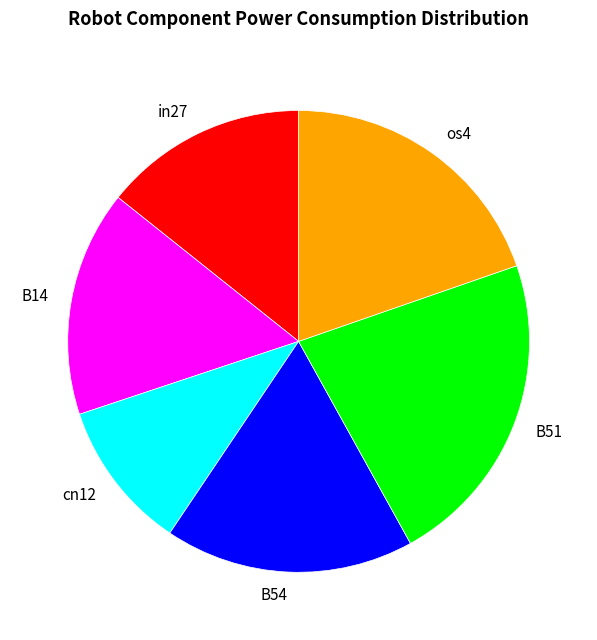

Which category has the smallest portion of the pie?

cn12